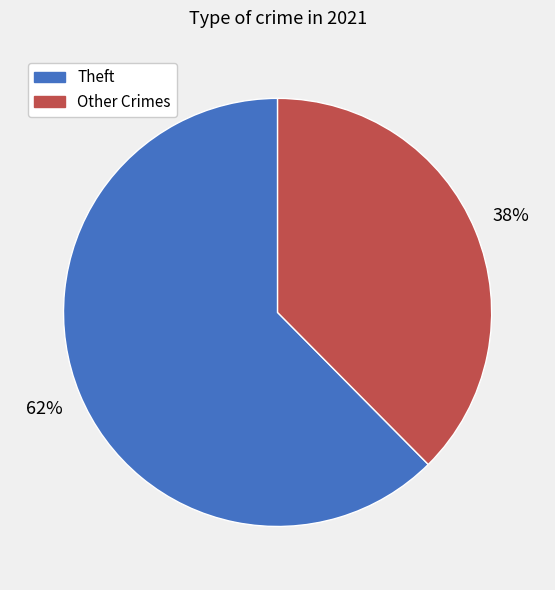

Which slice is the smallest?

Other Crimes